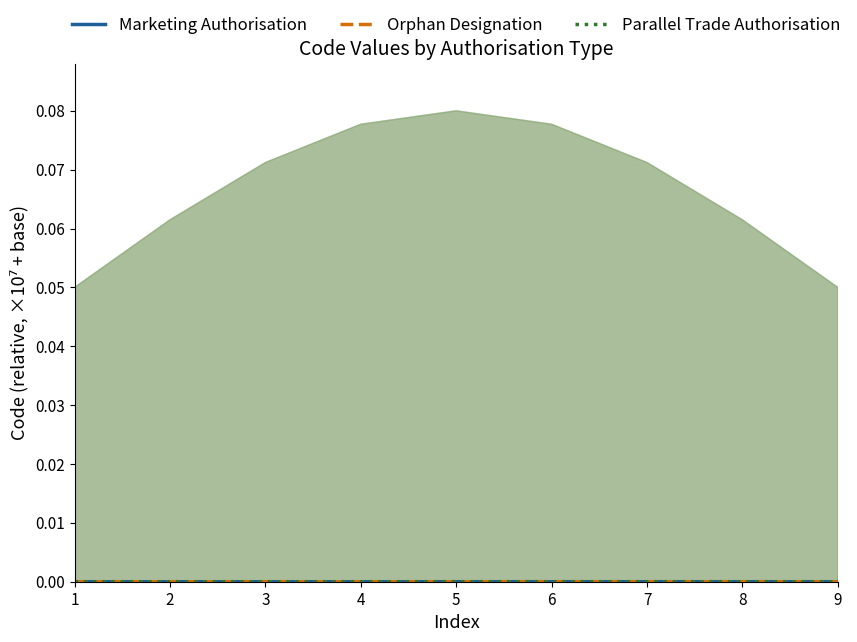

After their last crossing, which series has the higher values: Orphan Designation or Marketing Authorisation?

Marketing Authorisation